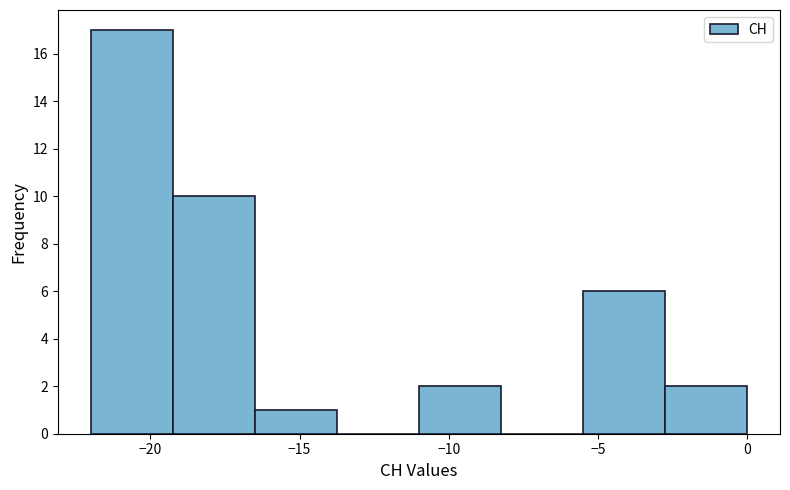

Over which range of the x-axis is the bar tallest?

-22.00 to -19.25